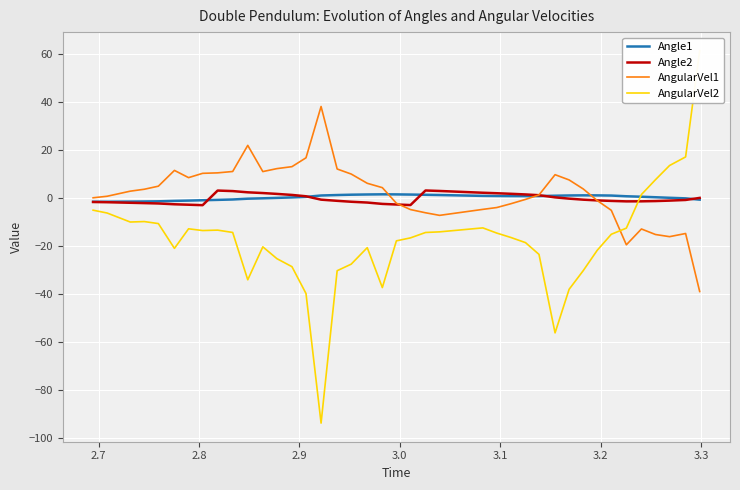

What is the lowest value of the AngularVel1 series?

-39.0